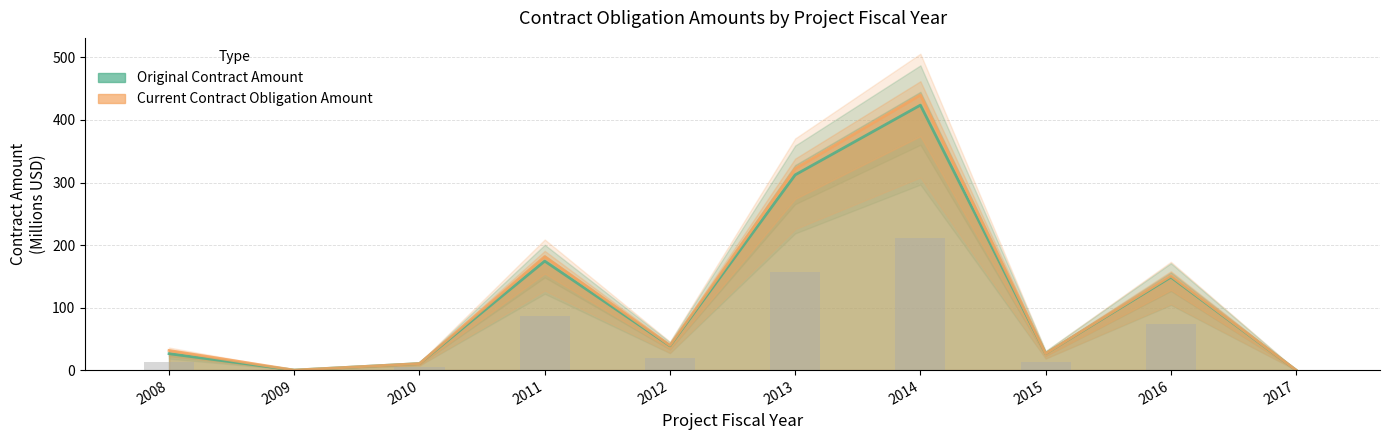

At 2011, list the series in order from largest to smallest.

Current Contract Obligation Amount, Original Contract Amount